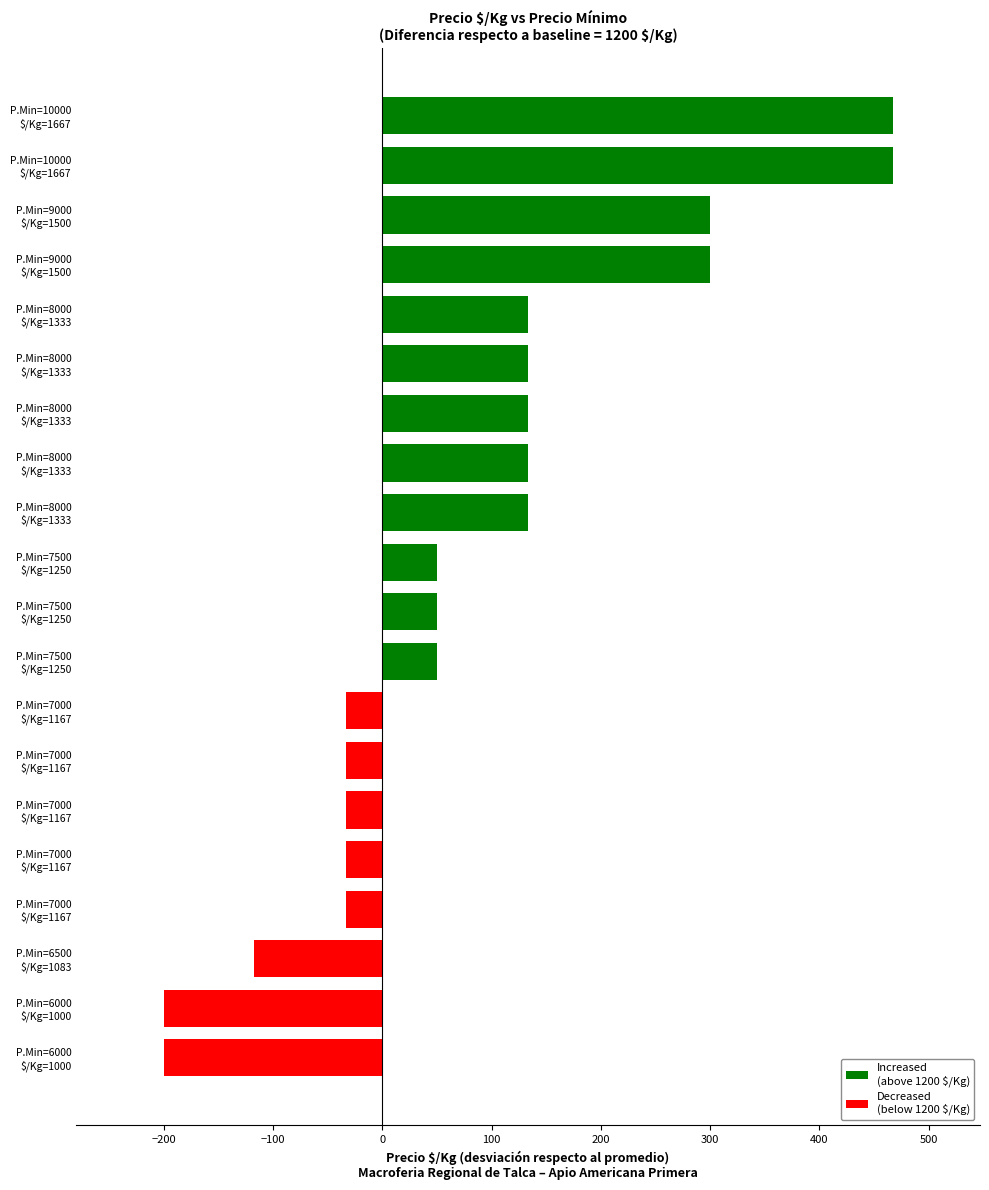

How many values are below 50?

8